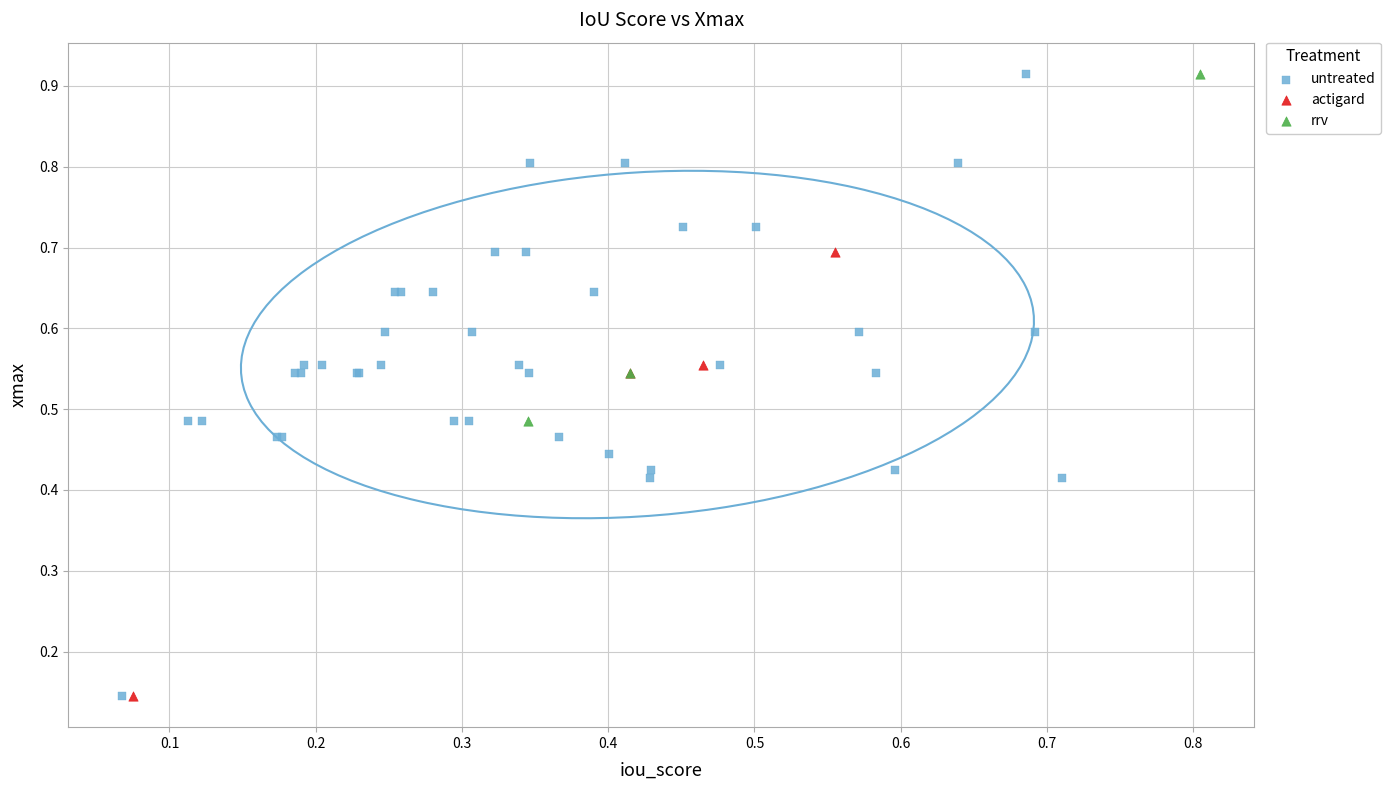

Which series has the widest spread of Y values?

untreated